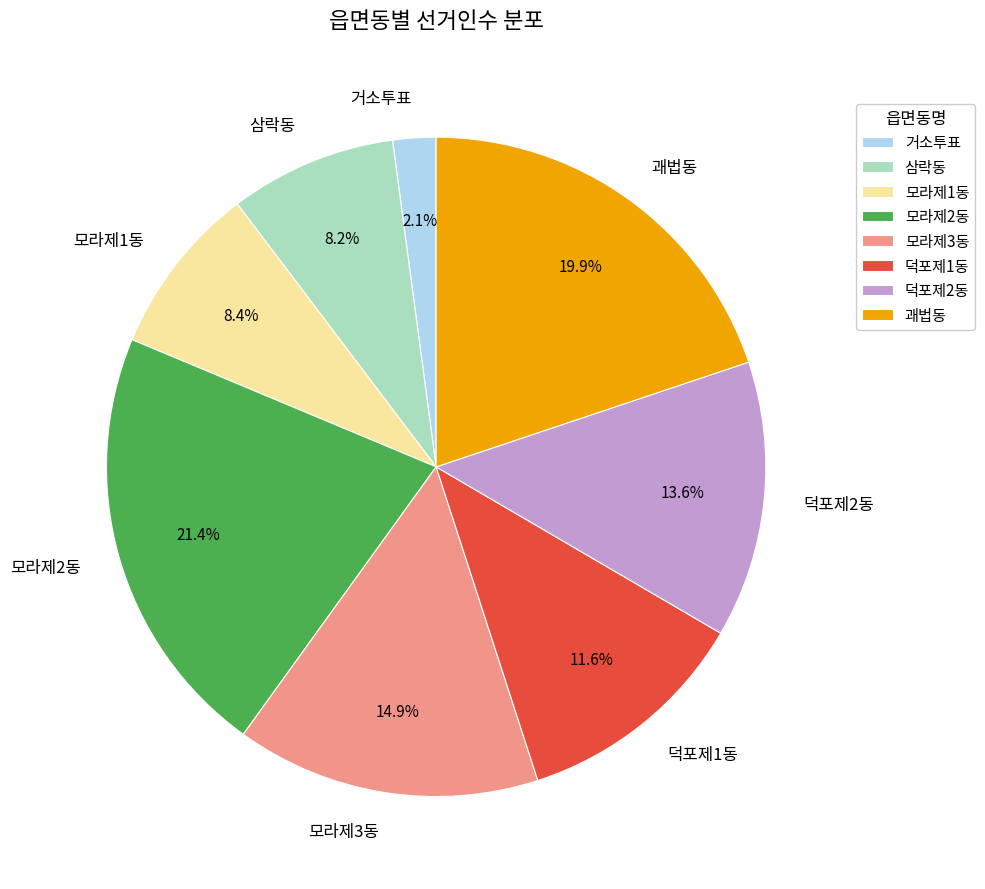

Count the number of slices in the pie.

8